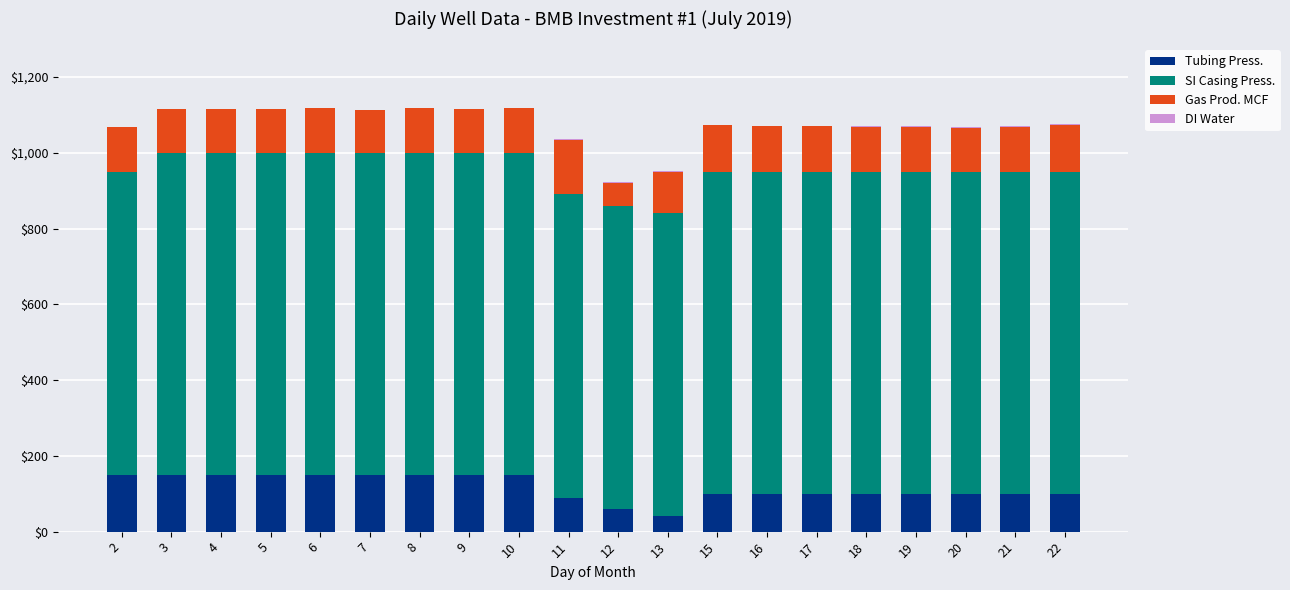

What is the maximum value for Tubing Press.?

150